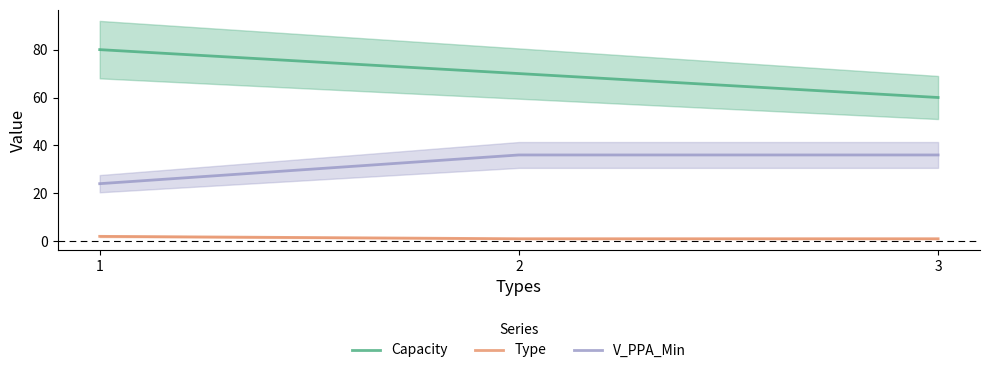

What is the value of the Capacity point at the 1st from the left?

80